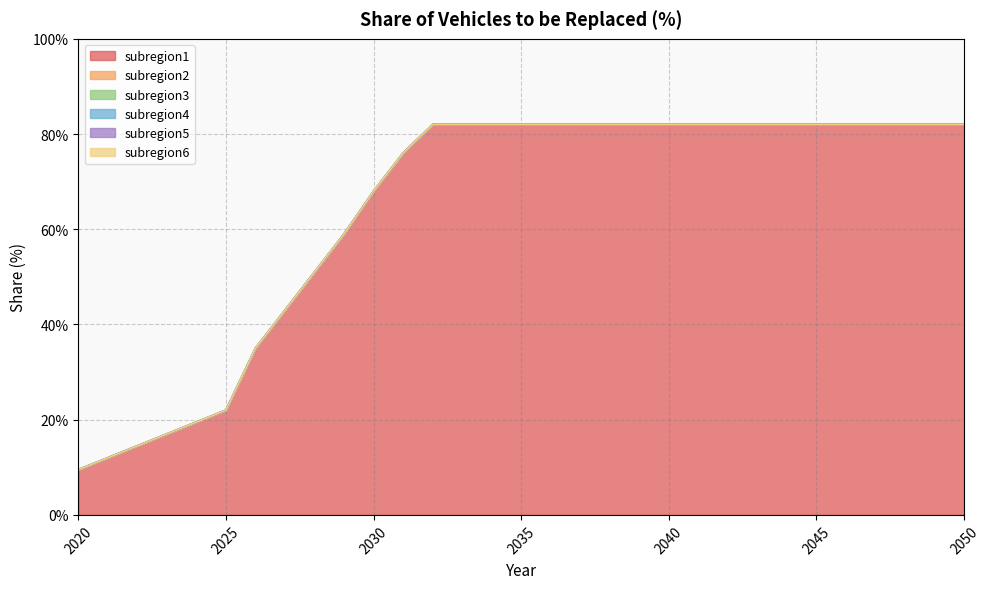

At how many categories does at least one series exceed 0?

31